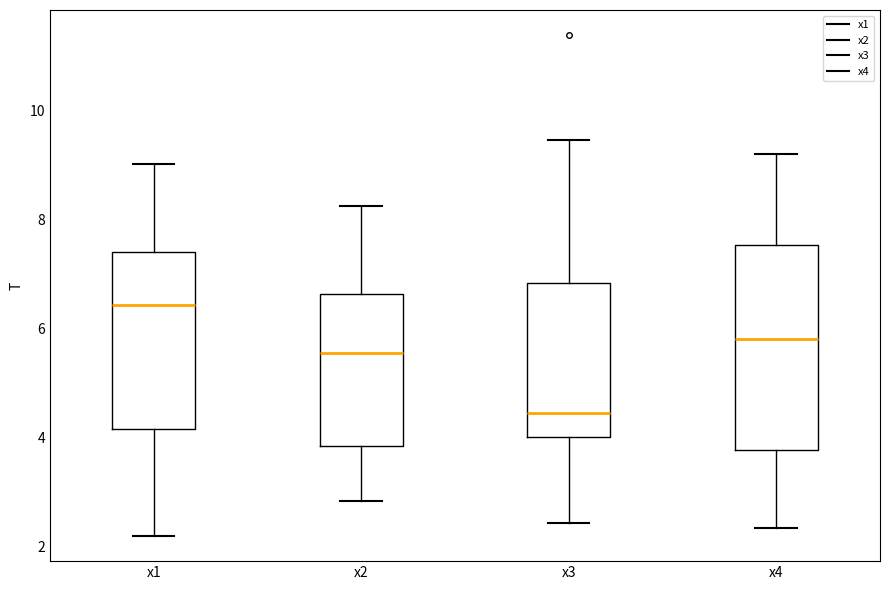

Where does the upper whisker of the box for x1 end on the y-axis? The values are not printed on the chart, so give them approximately, as read against the axis.

9.0